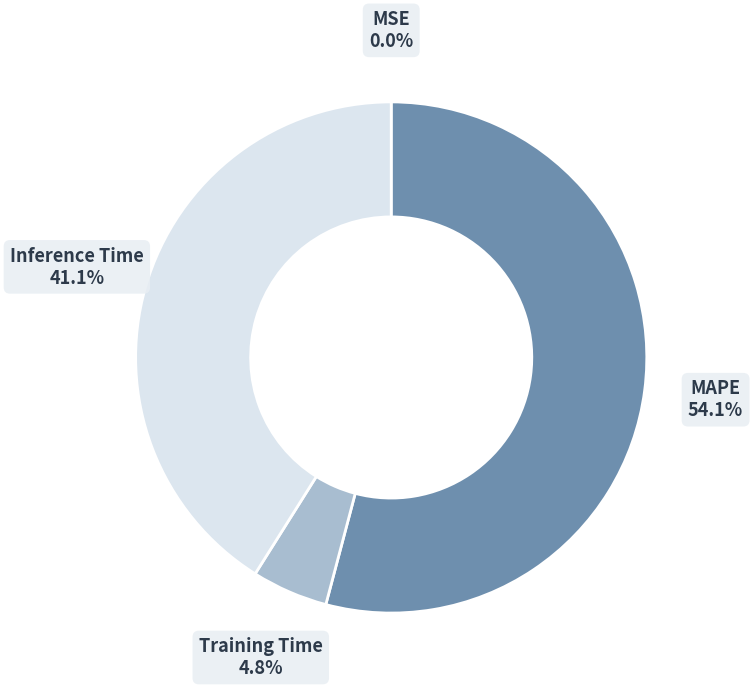

Is MAPE the majority of the pie?

Yes